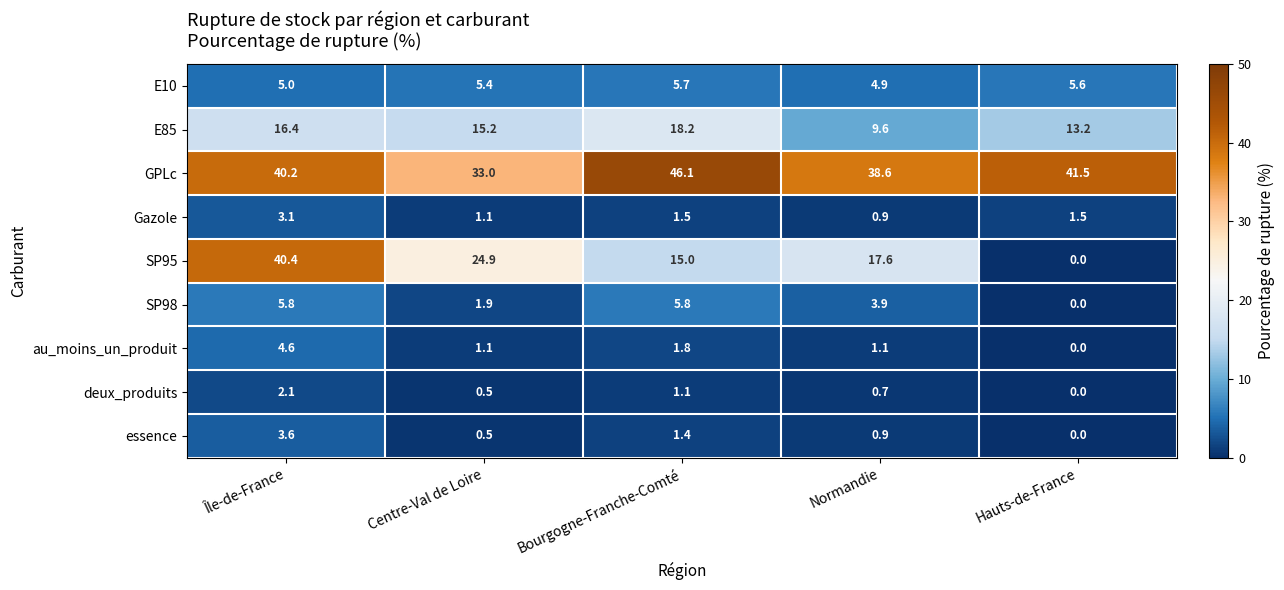

Which label corresponds to the largest value in the chart?

Bourgogne-Franche-Comté